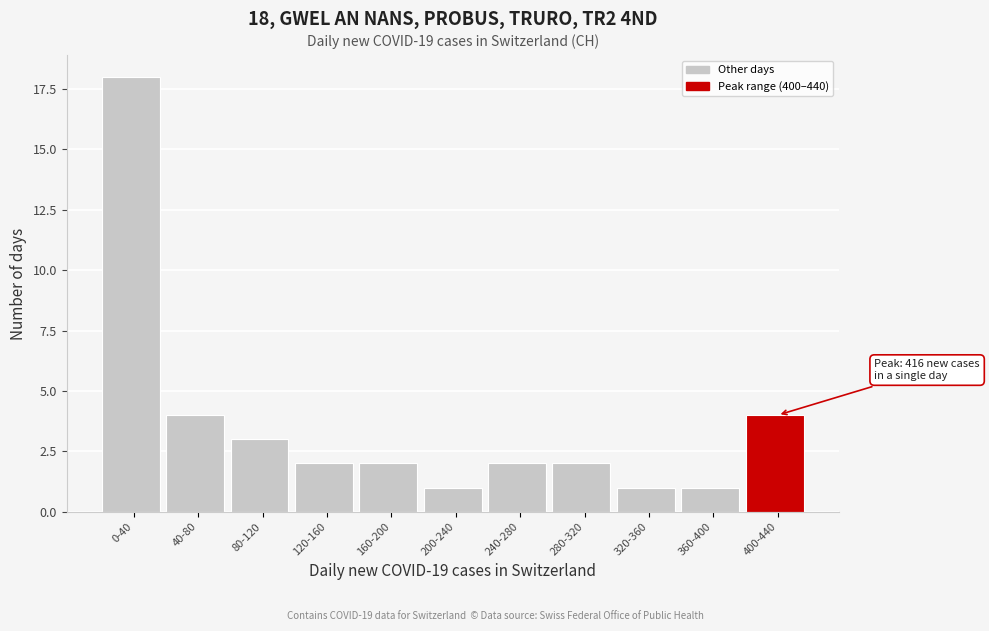

Reading right to left, extract all data points from this chart.

400-440=4	360-400=1	320-360=1	280-320=2	240-280=2	200-240=1	160-200=2	120-160=2	80-120=3	40-80=4	0-40=18